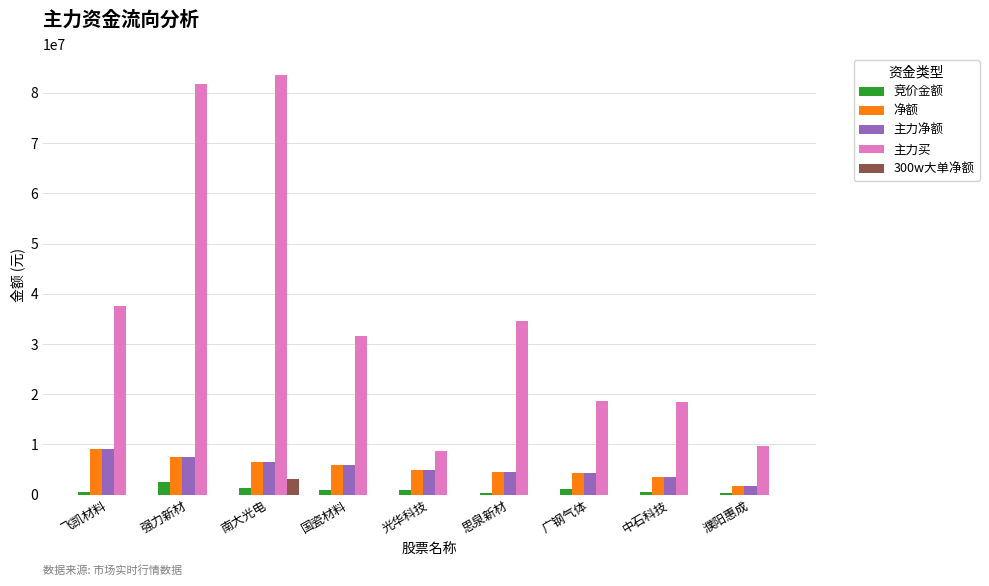

What are all the series names shown in the legend?

竞价金额, 净额, 主力净额, 主力买, 300w大单净额